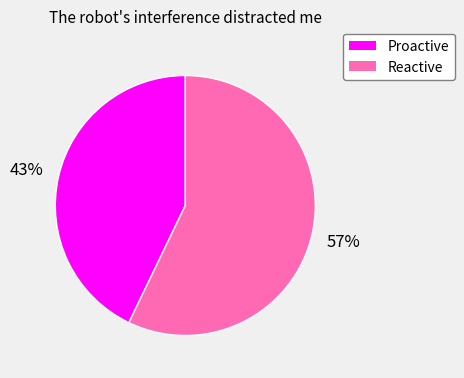

To the nearest percent, what percentage of the pie is Reactive?

57%